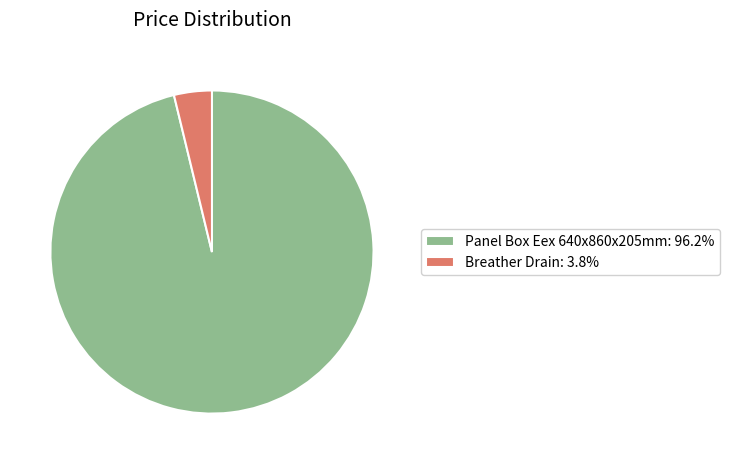

Which category has the smallest portion of the pie?

Breather Drain